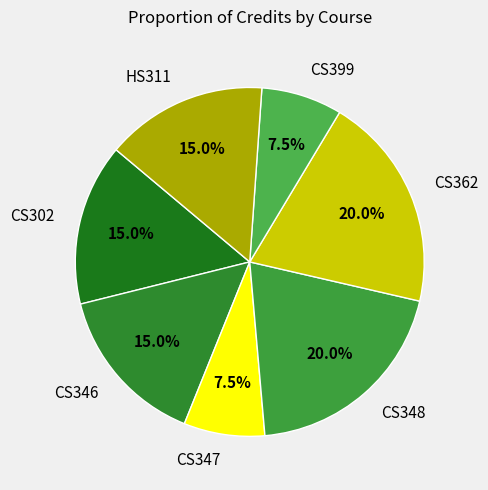

How much of the chart is everything except CS302?

85.0%